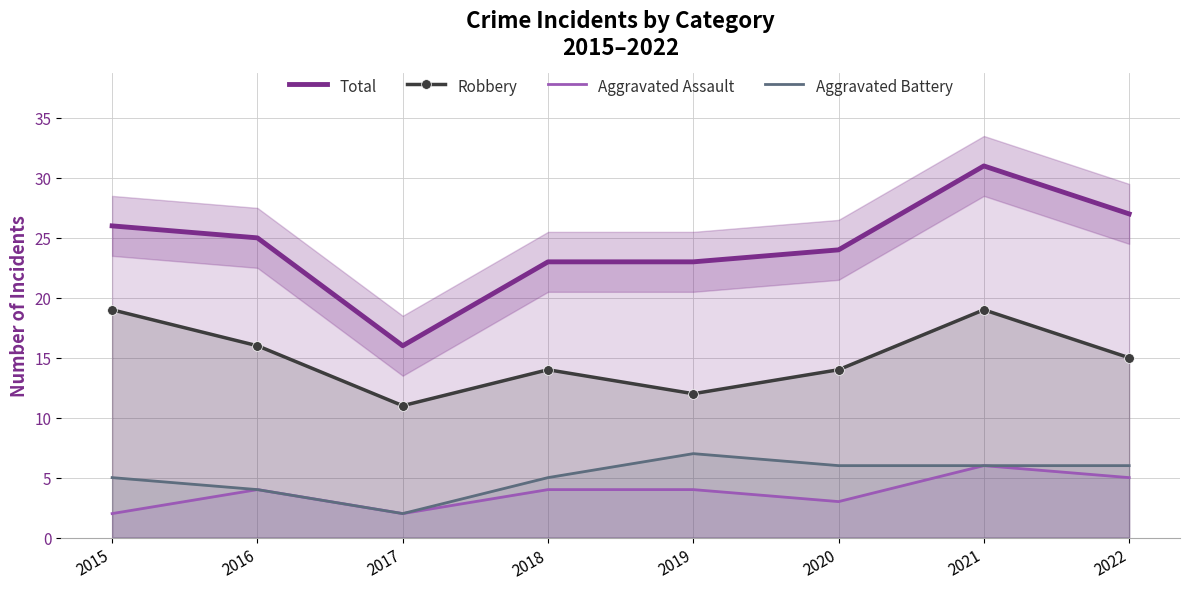

True or false: Total has a value of 12 at 2022.

False